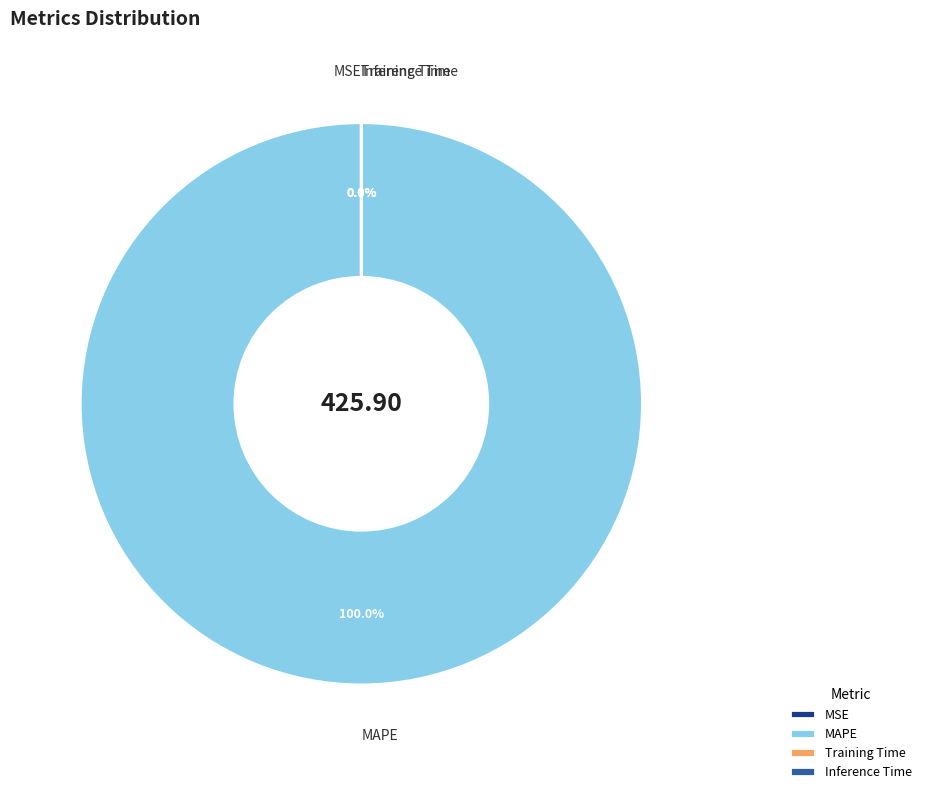

Between Inference Time and MAPE, which is larger?

MAPE